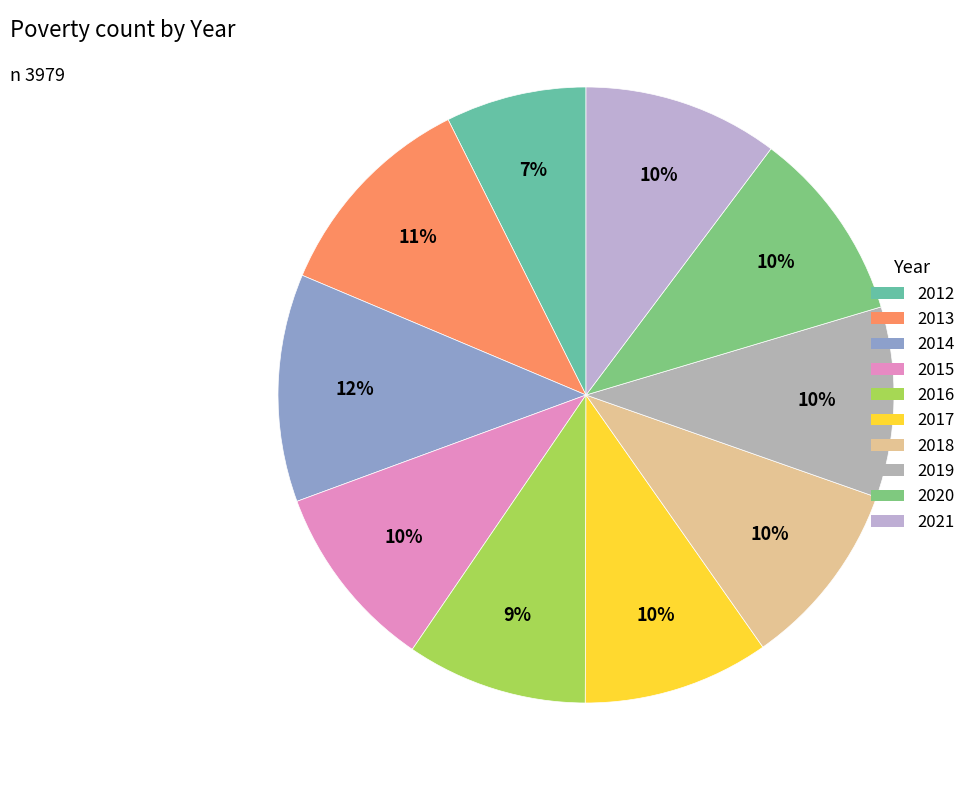

To the nearest percent, what is the average slice percentage?

10%